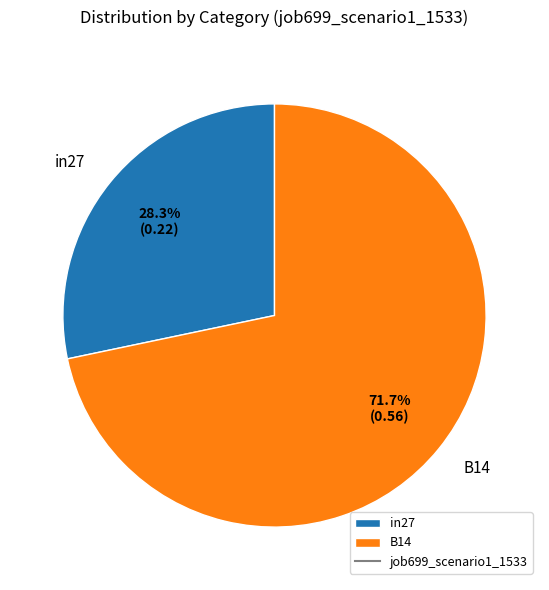

To the nearest percent, what is the average slice percentage?

50%